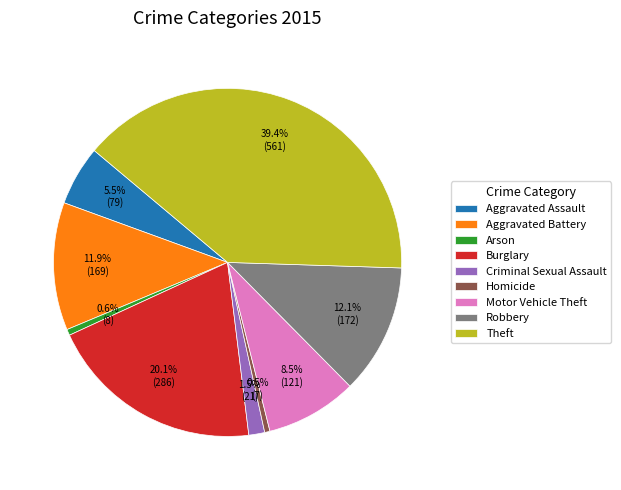

Is it true that Arson is 1% of the pie?

True